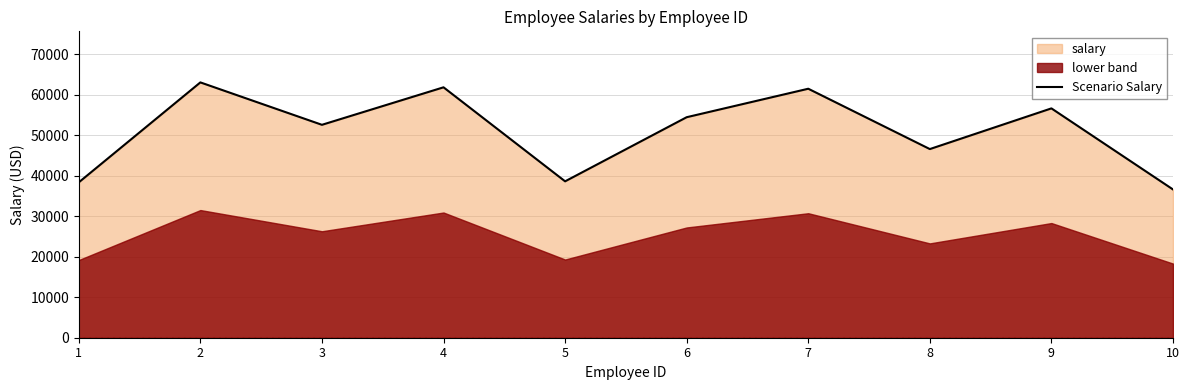

Which label corresponds to the smallest value in the chart?

10